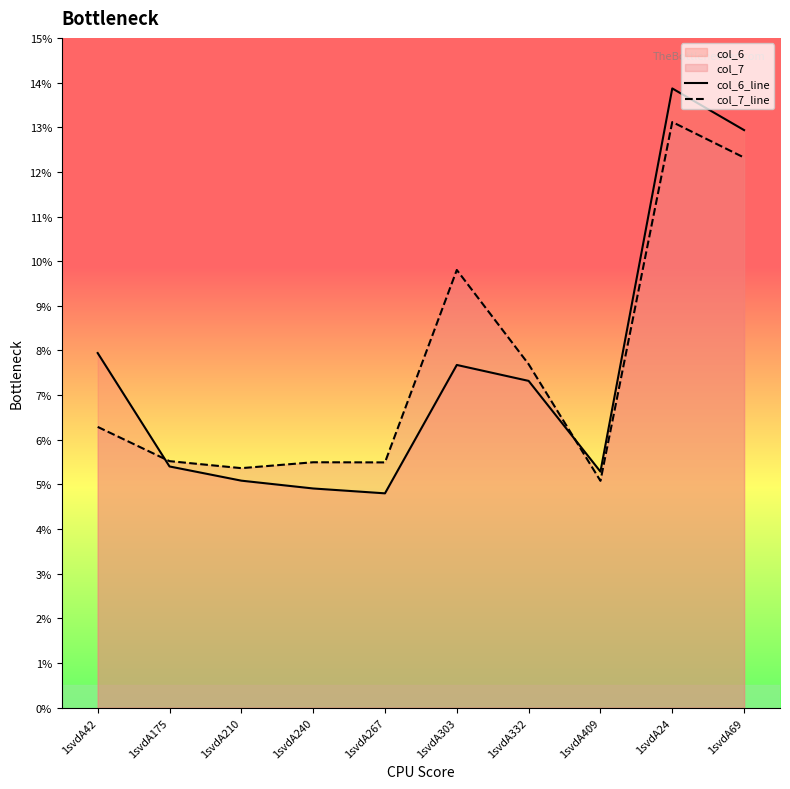

Is it true that col_7_line equals 5.5 at 1svdA175?

True